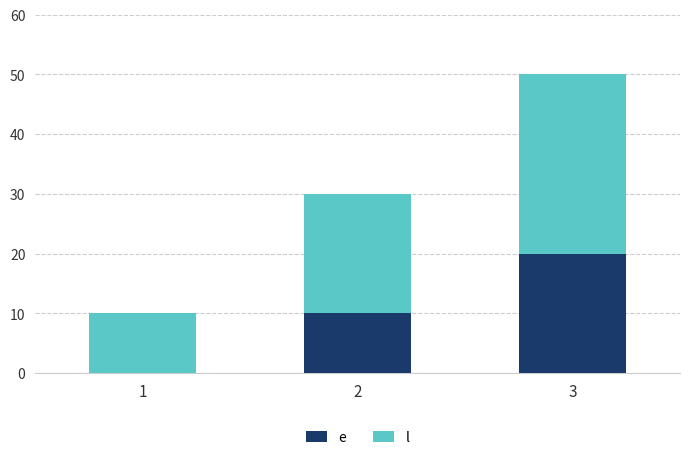

Are the bars grouped side by side (vs. stacked)?

No